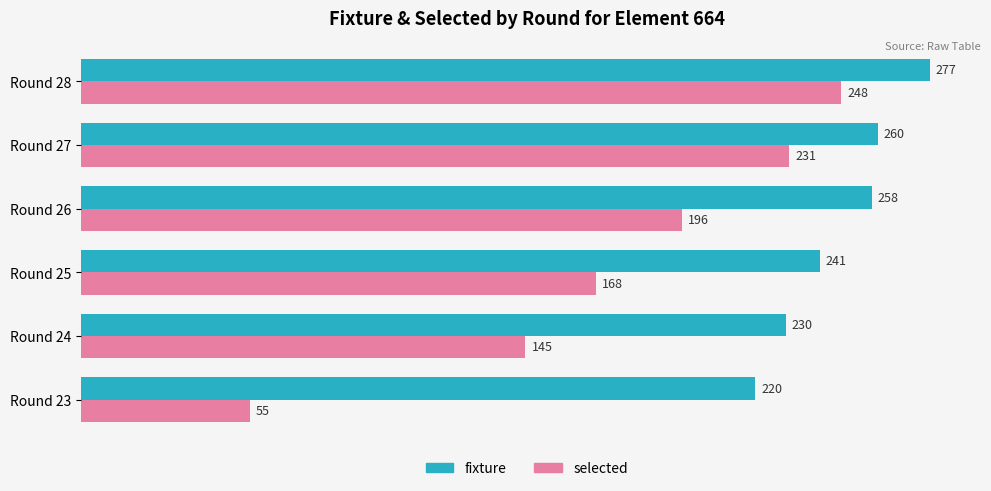

What is the maximum value shown in the chart?

277